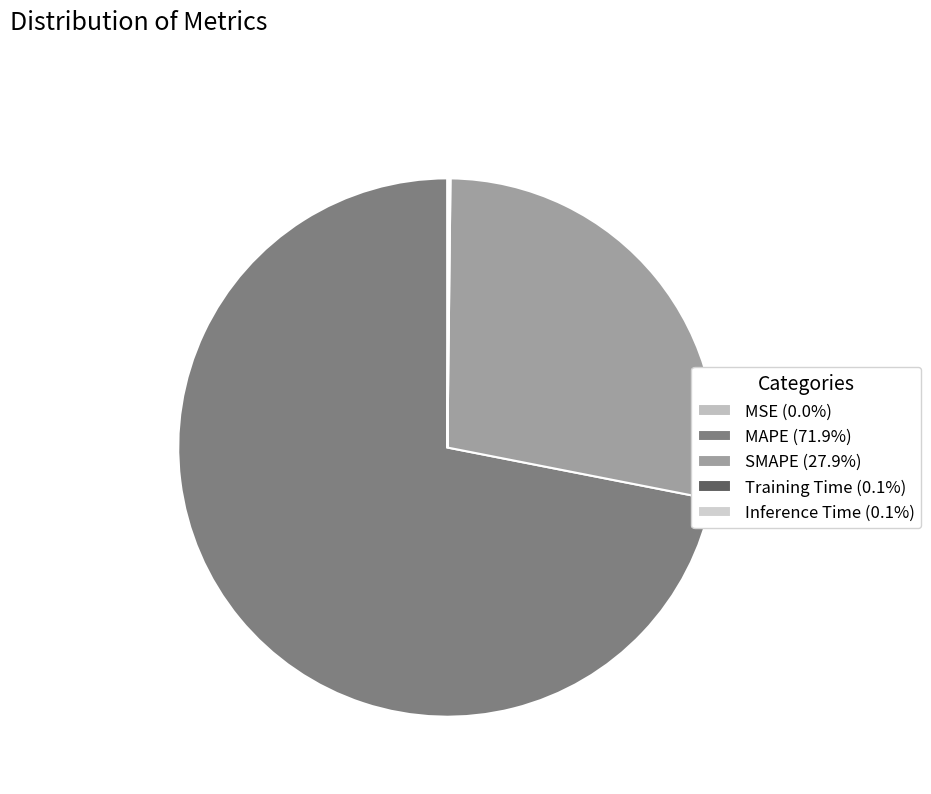

Rank the categories by value from highest to lowest.

MAPE, SMAPE, Inference Time, Training Time, MSE